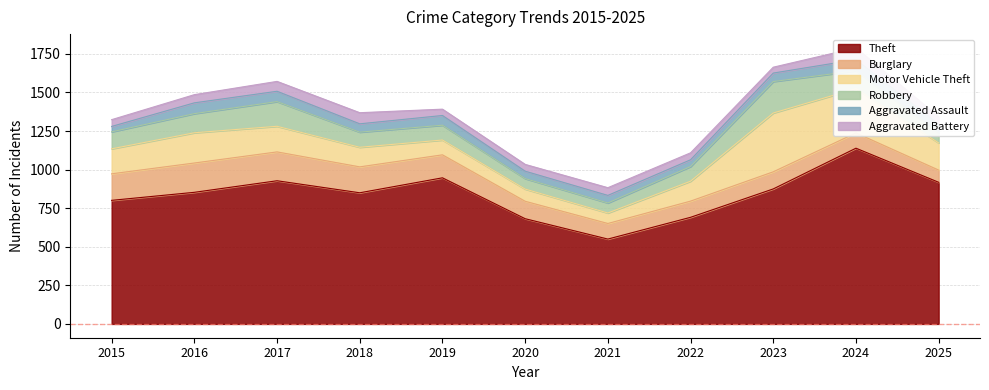

The value of Motor Vehicle Theft at 2016 is 196. True or false?

True